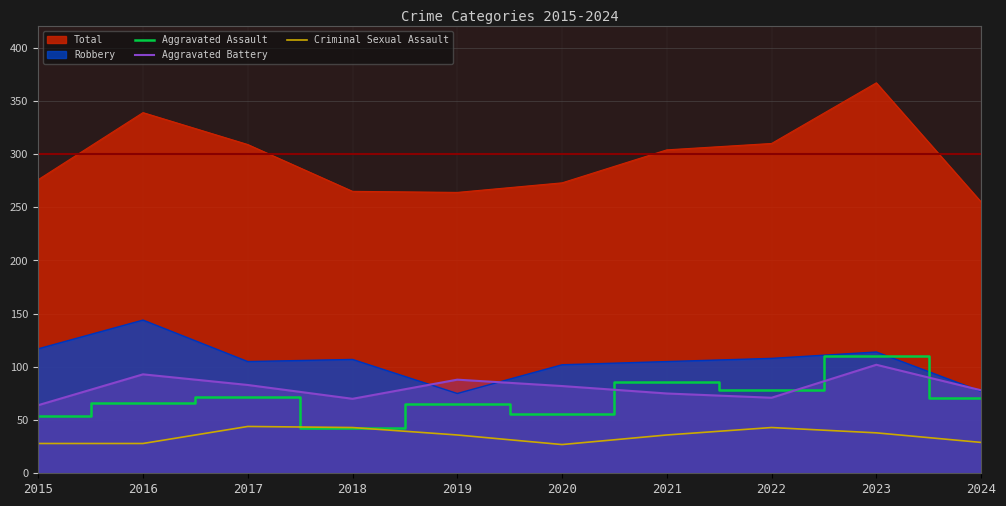

True or false: Aggravated Assault has a value of 56 at 2020.

True